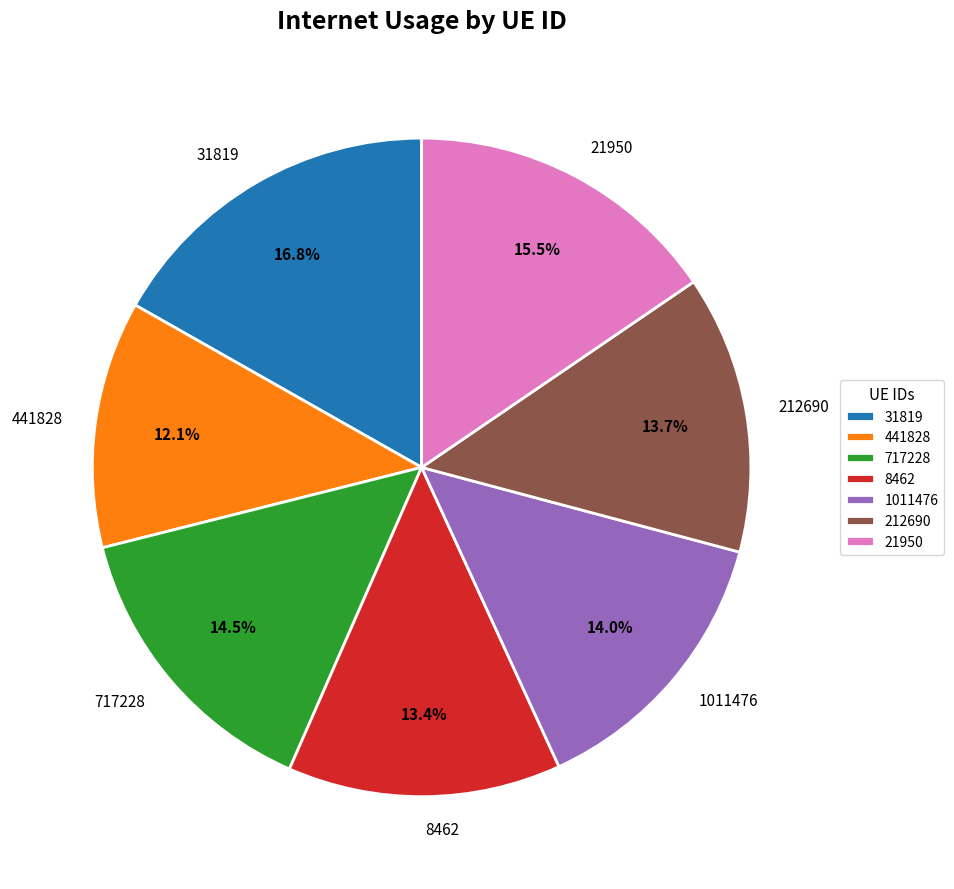

Is 31819 the majority of the pie?

No